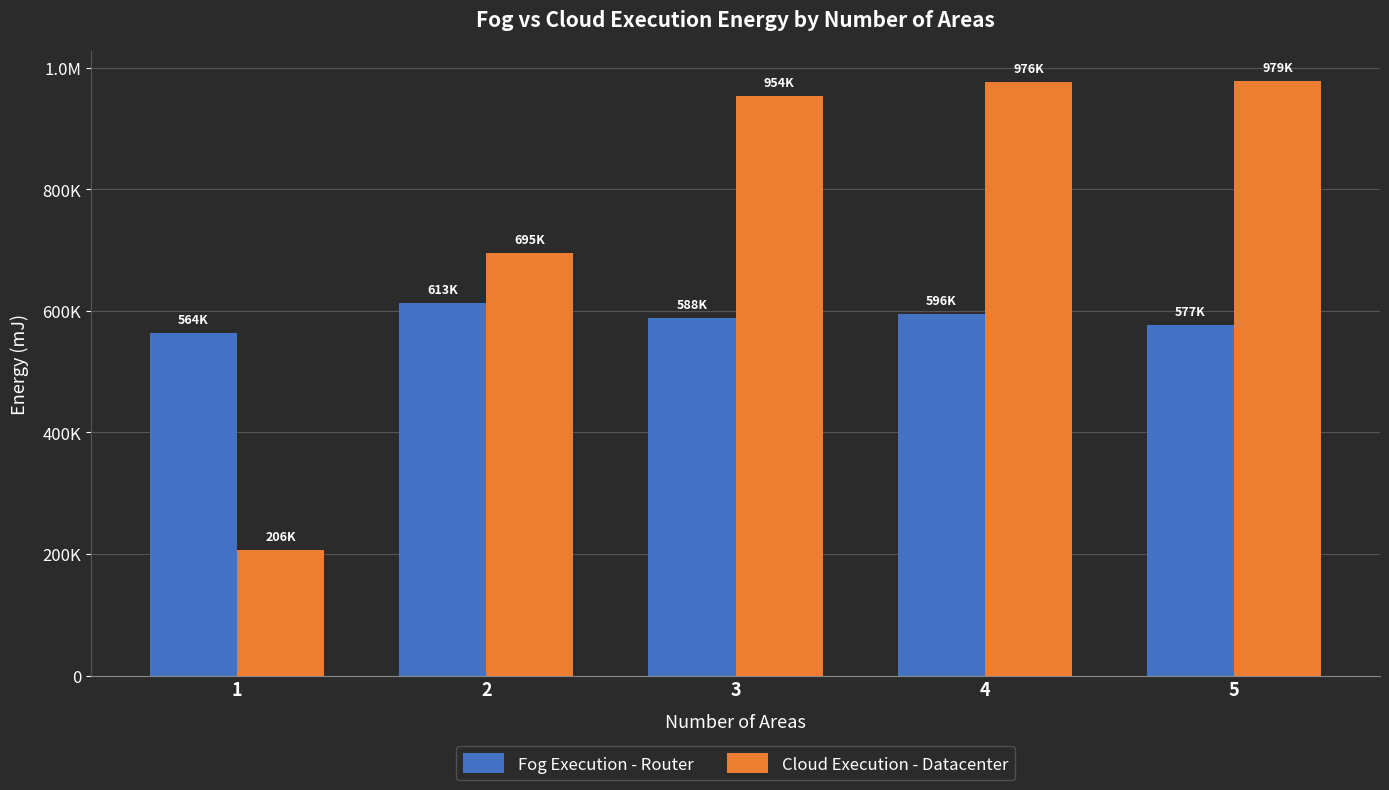

Are the bars grouped side by side (vs. stacked)?

Yes